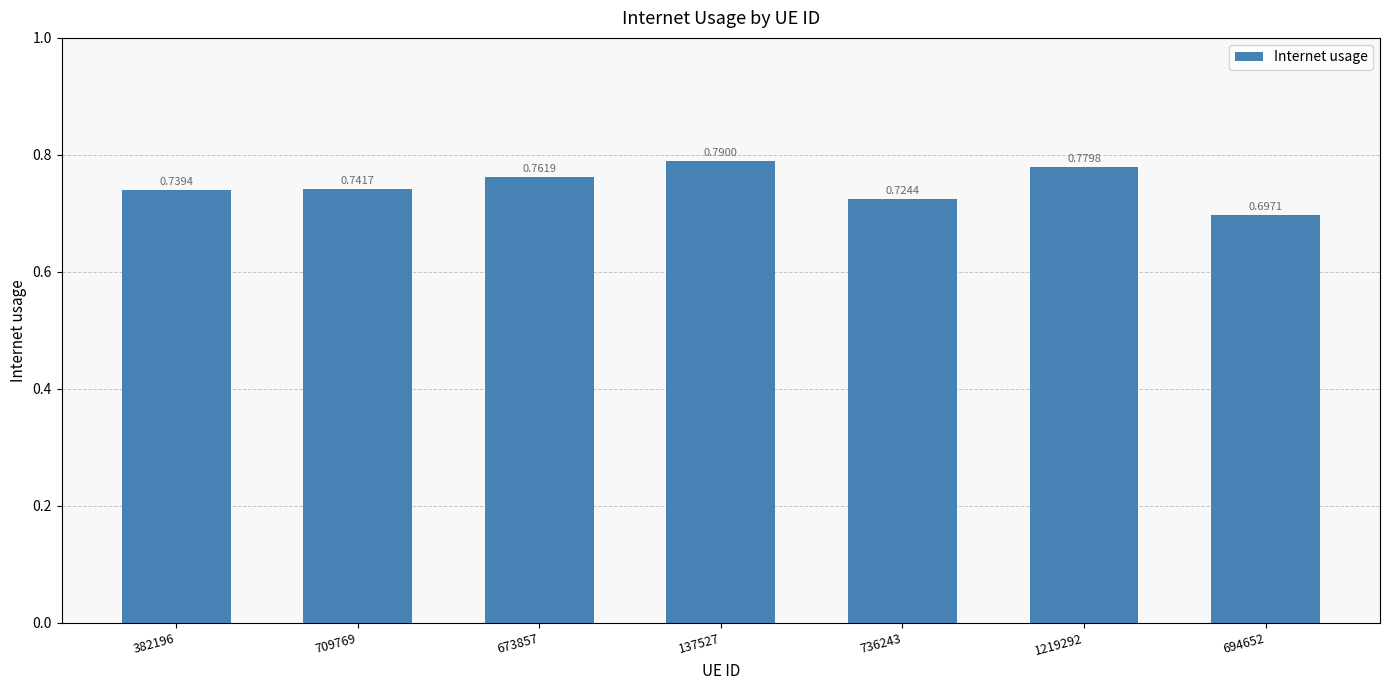

Between 137527 and 382196, which is larger?

137527